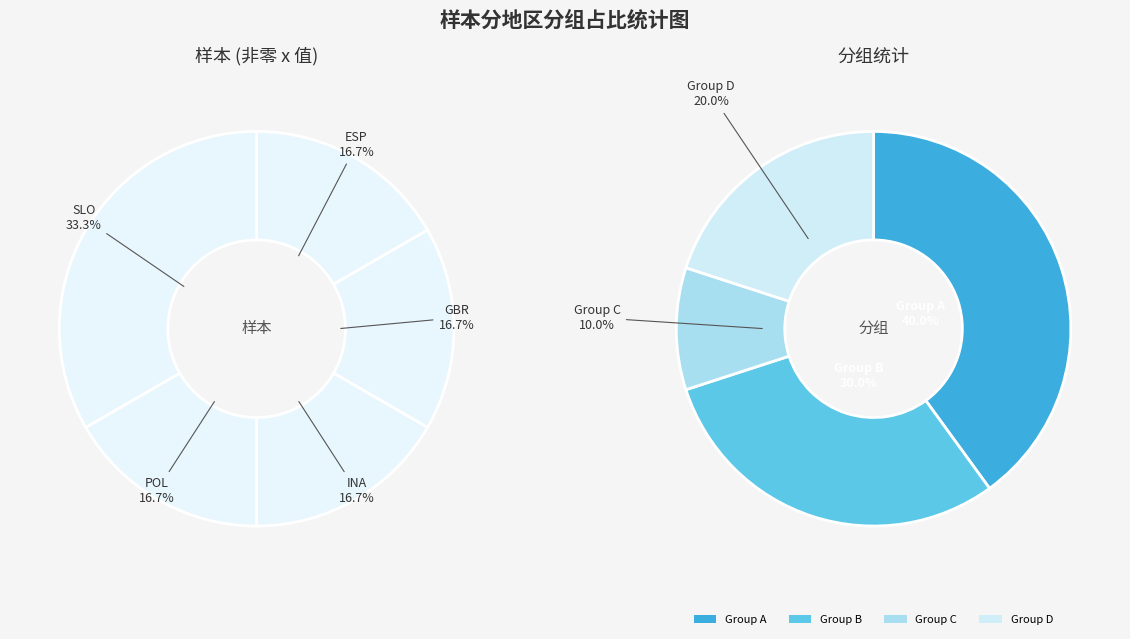

The USA slice represents 10% of the pie. True or false?

False